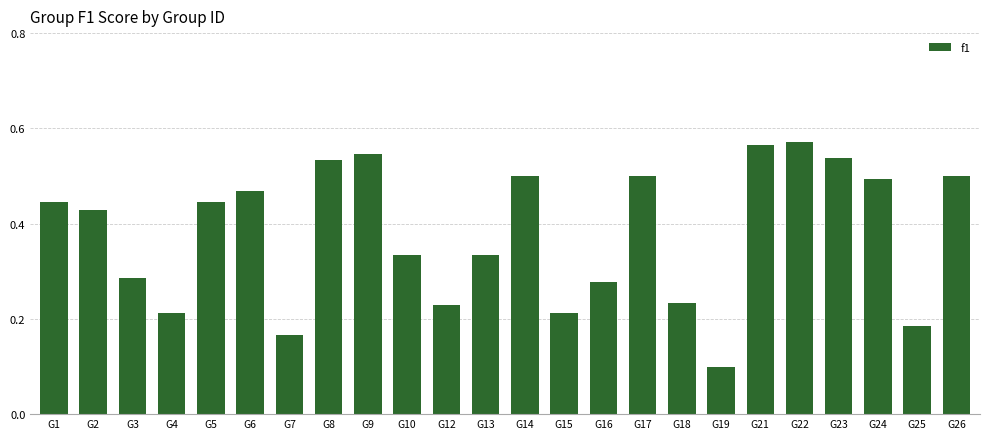

Where is the data nearest to the value 0?

G19